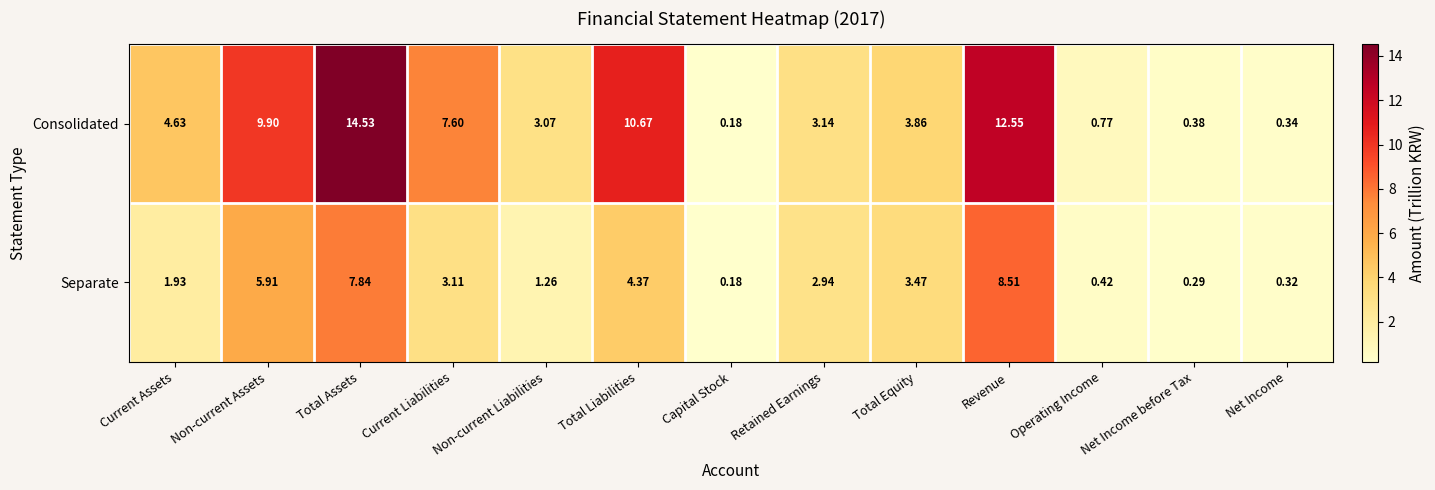

What is the greatest value displayed?

14.5